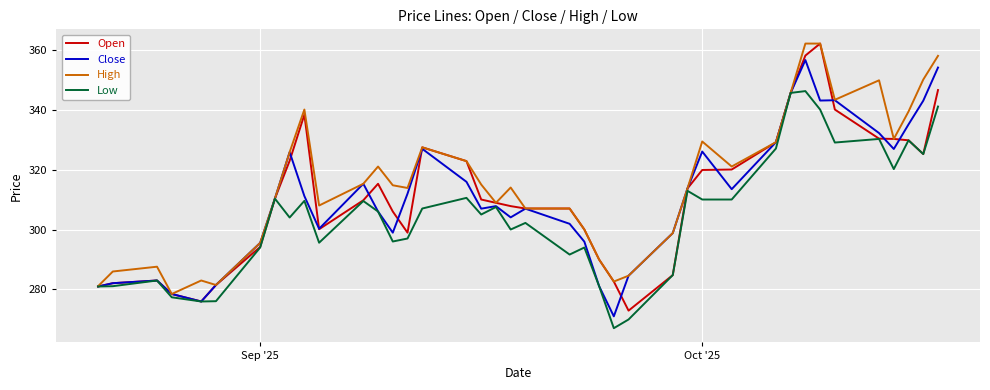

What is the greatest value displayed?

362.0